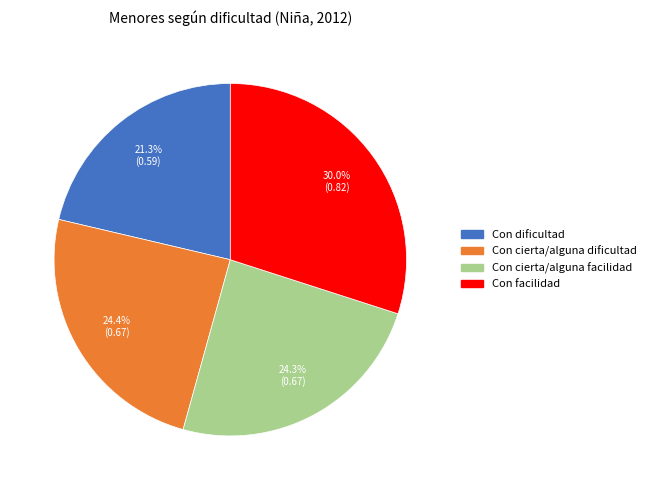

How many segments does this pie chart have?

4